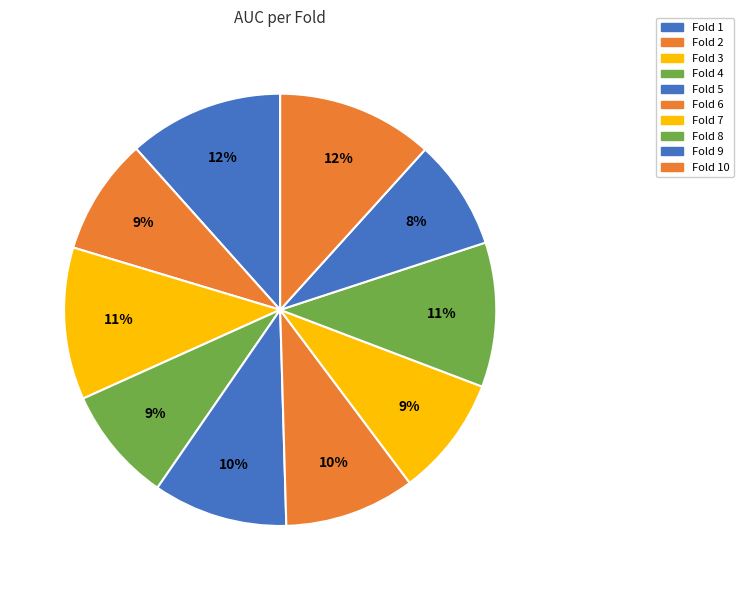

How many segments does this pie chart have?

10